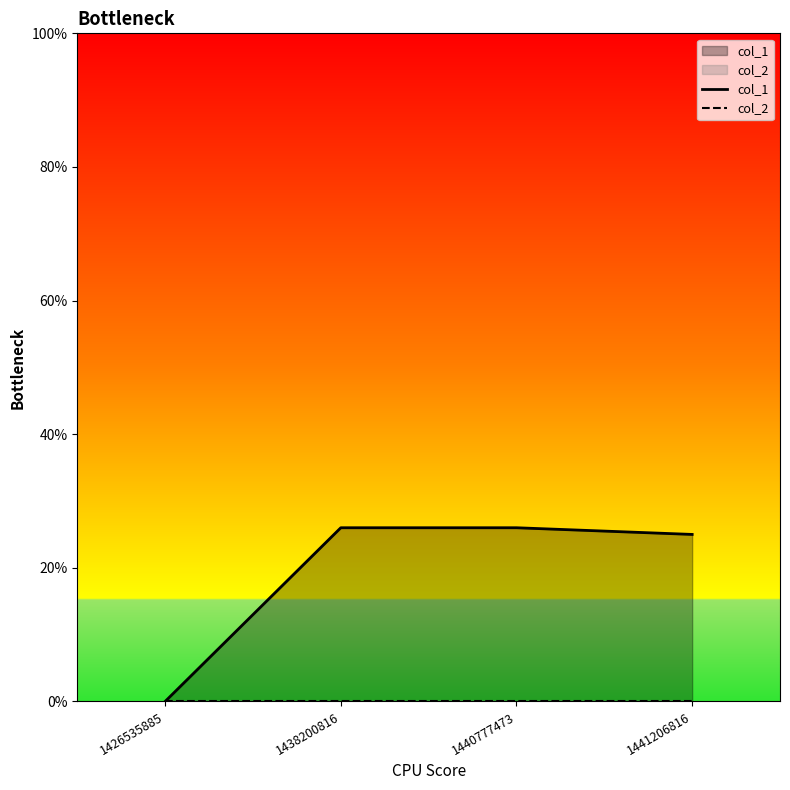

What is the value of the col_1 point at the 2nd from the left?

26